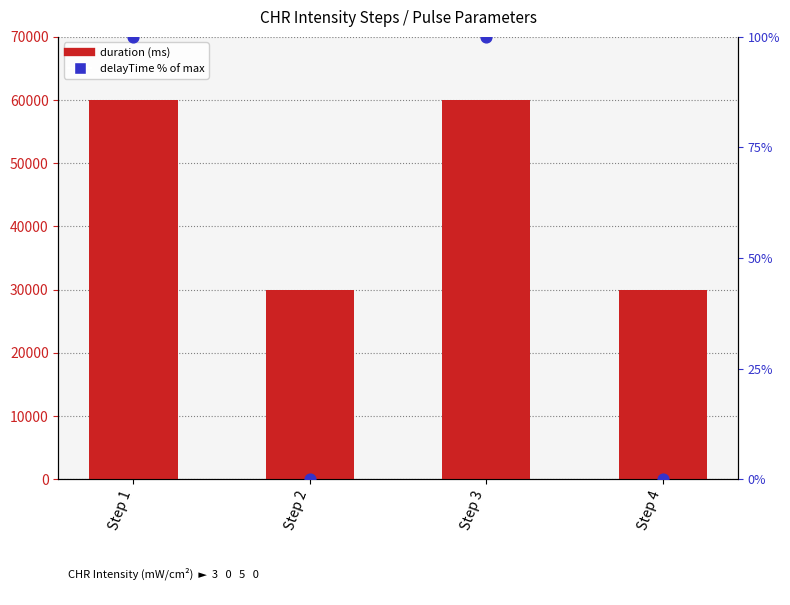

At how many categories does at least one series exceed 35171?

2